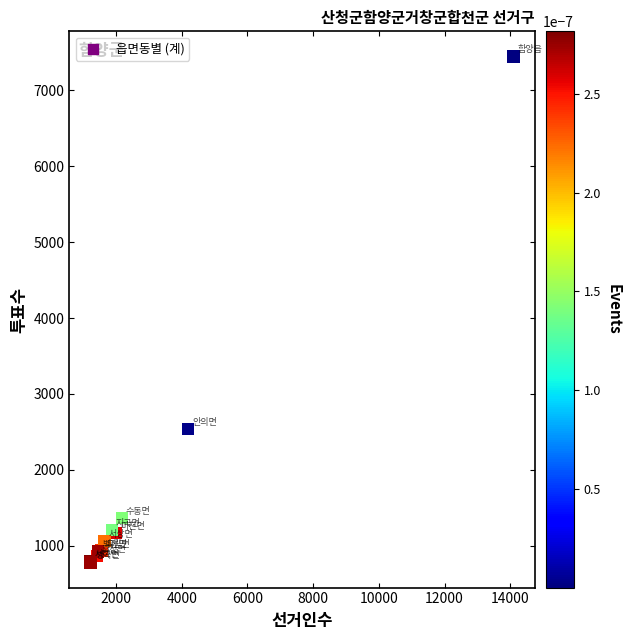

What Y value in the scatter plot is closest to 4113?

2540